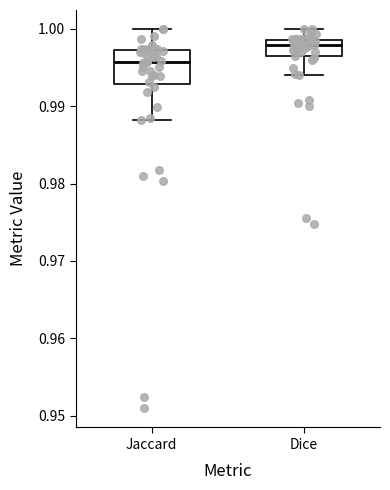

Reading left to right, transcribe this box plot: for each box, give where its median line is, the range the box spans, and where its two whiskers end, as read against the y-axis. The values are not printed on the chart, so give them approximately, as read against the axis.

Jaccard: median 0.996, box 0.993 to 0.997, whiskers 0.988 to 1.000
Dice: median 0.998, box 0.996 to 0.999, whiskers 0.994 to 1.000